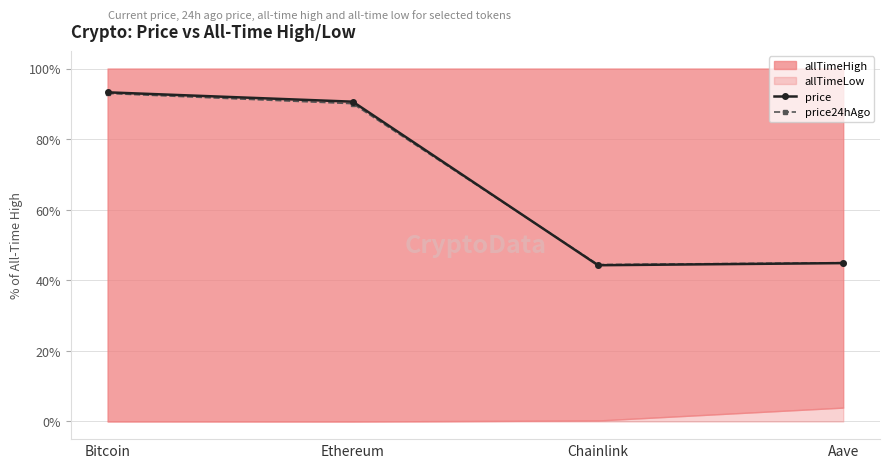

Is the value of price24hAgo at Ethereum greater than the value of price at Aave?

Yes